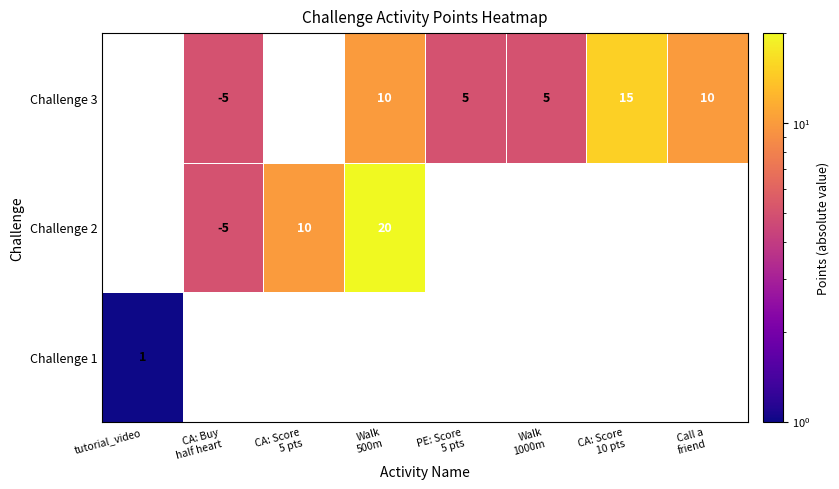

Which series changed the most between Walk 500m and Call a friend?

Challenge 3